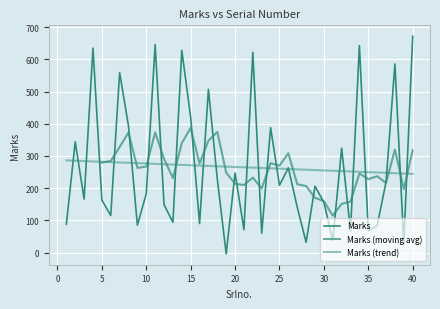

What is the difference between the maximum and minimum values?

676